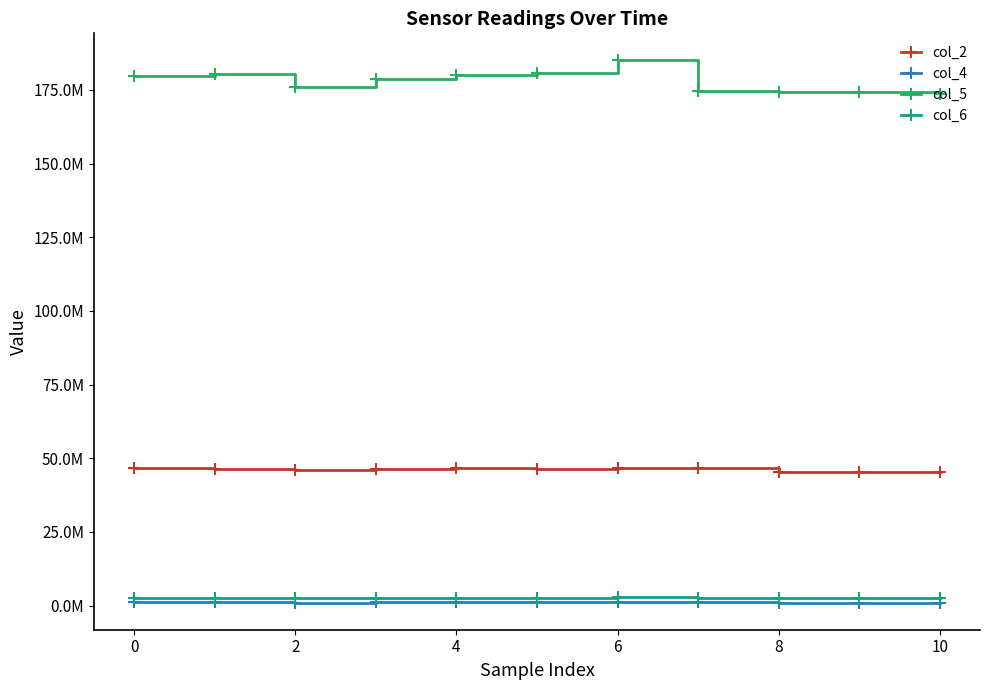

Is this an area chart (filled region under the line)?

No